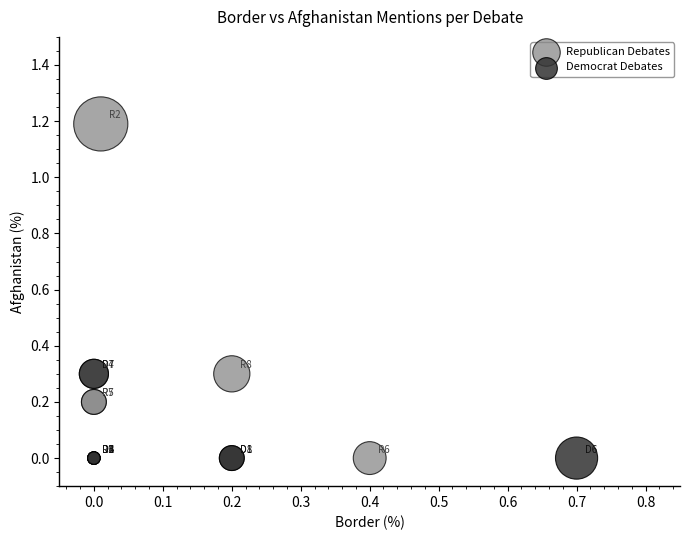

Which series has the widest spread of Y values?

Republican Debates